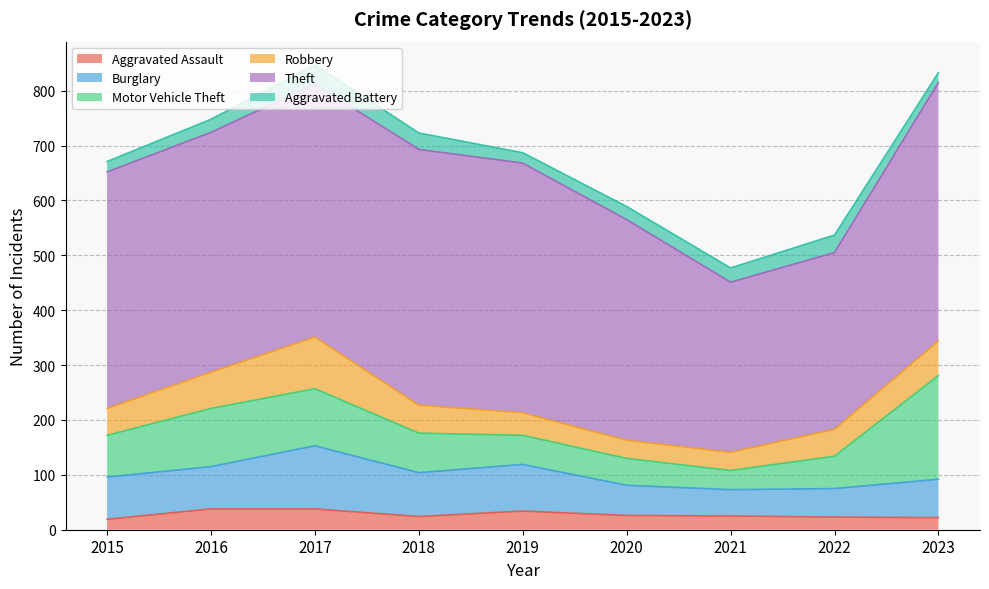

Where does the Aggravated Battery series first go above 24?

2017